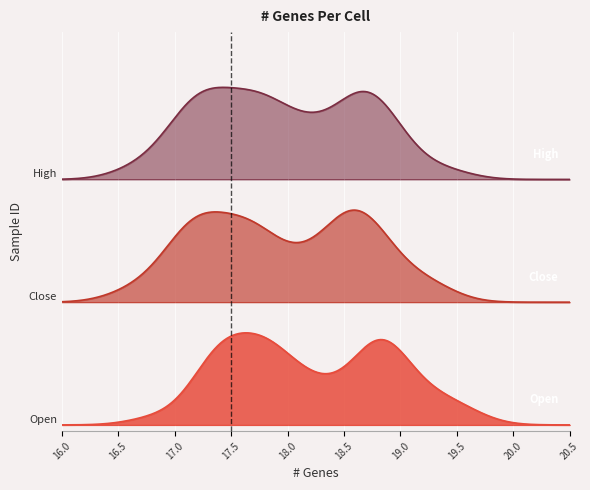

True or false: Close has more than 0 interior local peaks.

True